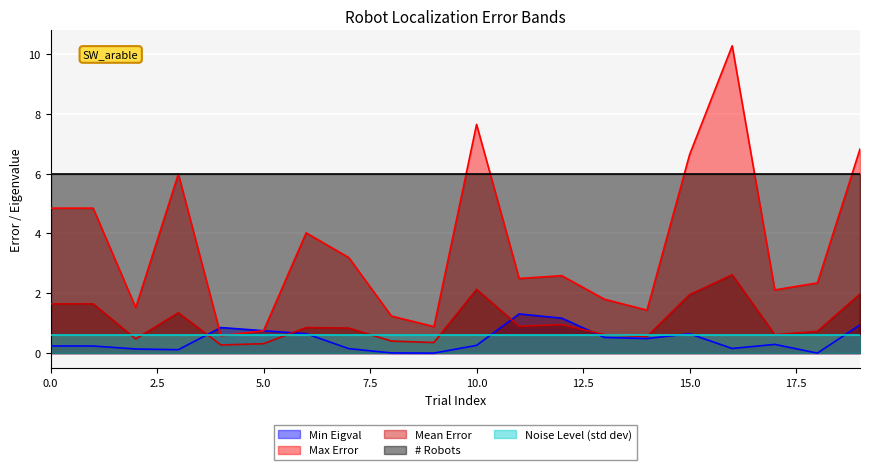

Does the chart display data point markers on the line(s)?

No